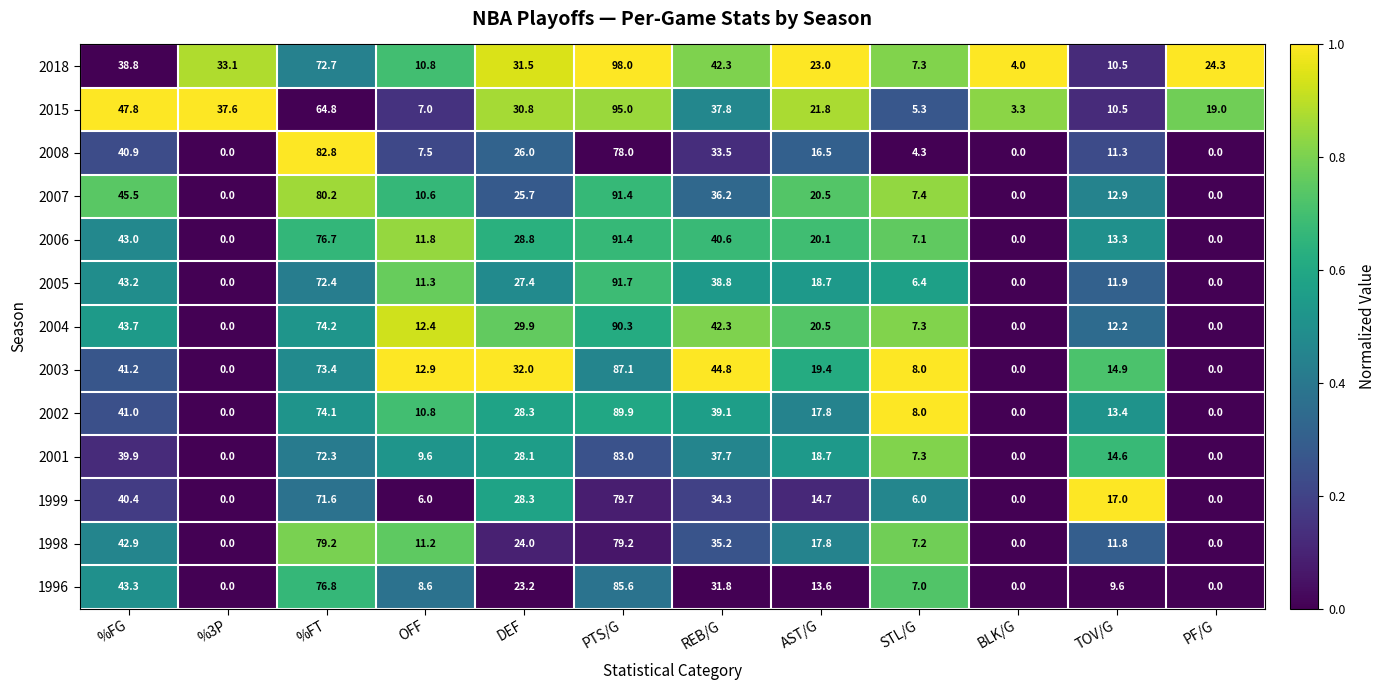

At which label does 2007 first exceed 20?

%FG